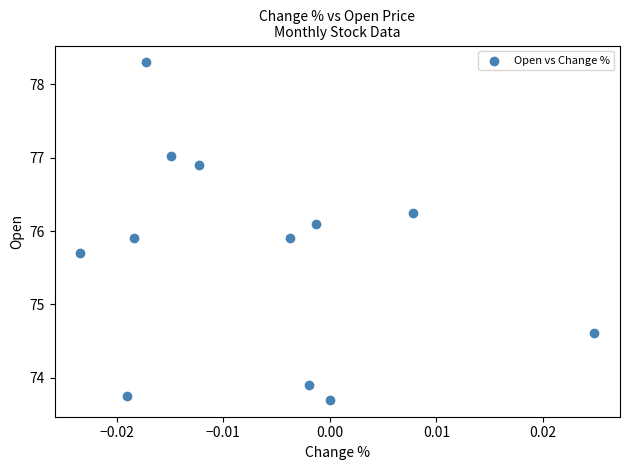

What is the range of Y values (max minus min)?

4.6